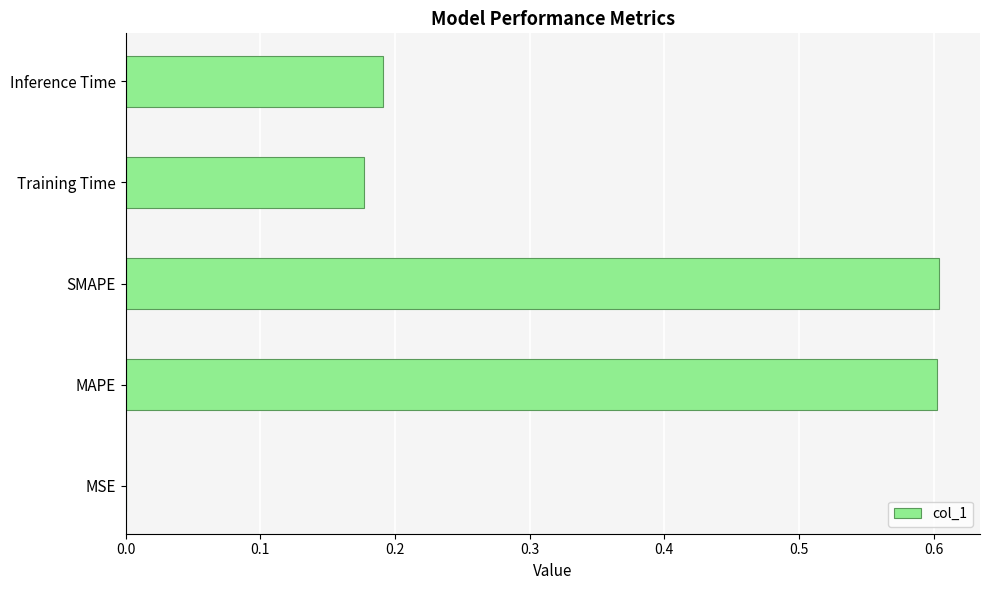

What is the sum of all values?

1.6